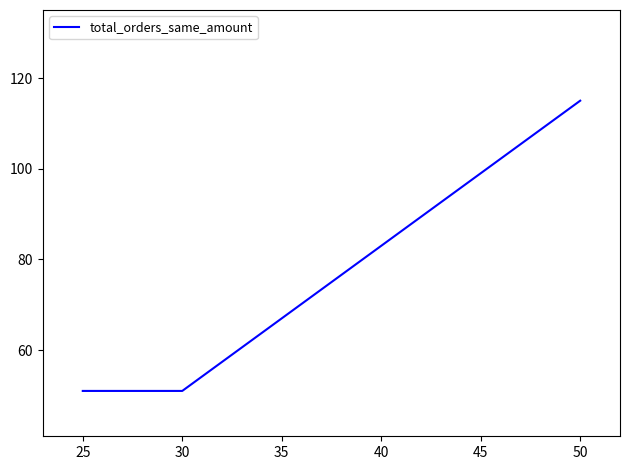

Which has a higher value, 50 or 25?

50